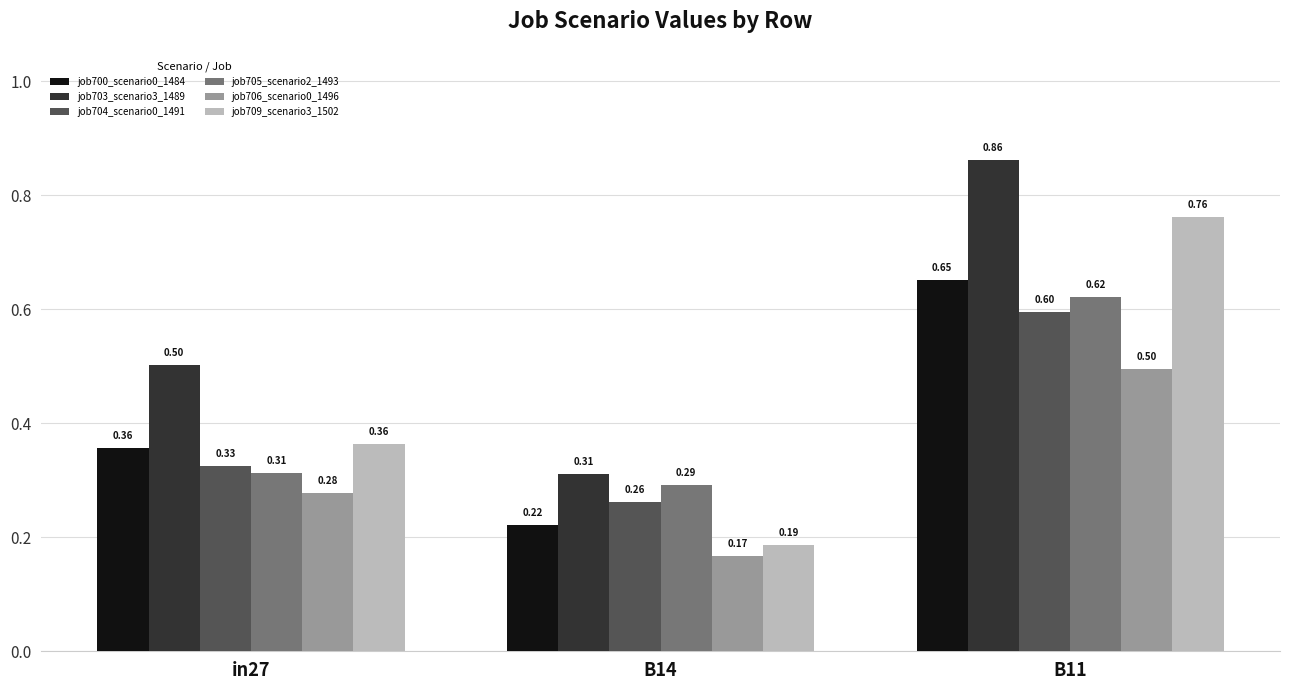

At which category is the sum across all series the highest?

B11